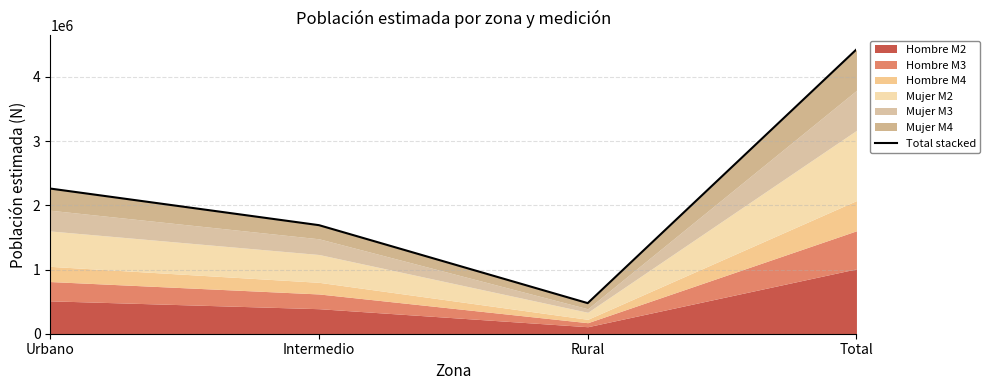

Count the values in the range 1690982 to 4428848.

3